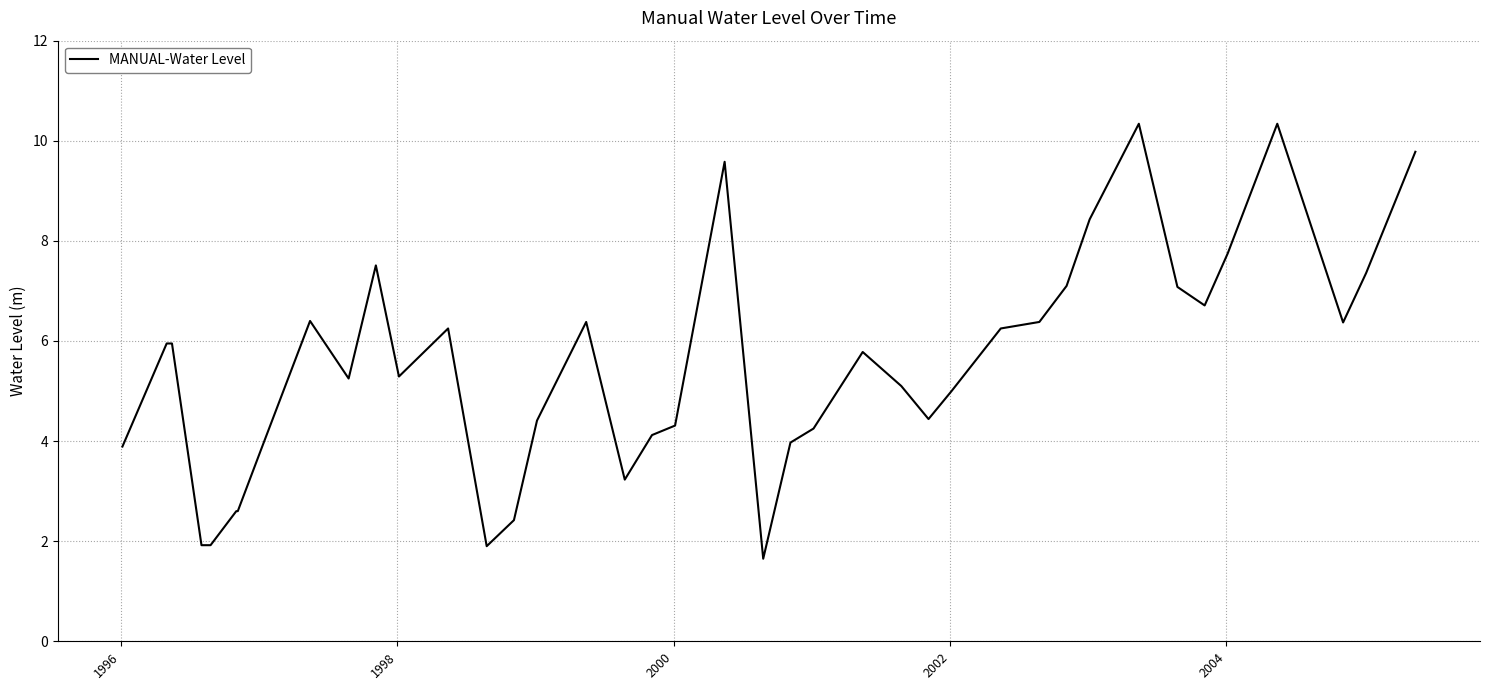

What is the smallest value displayed?

1.6